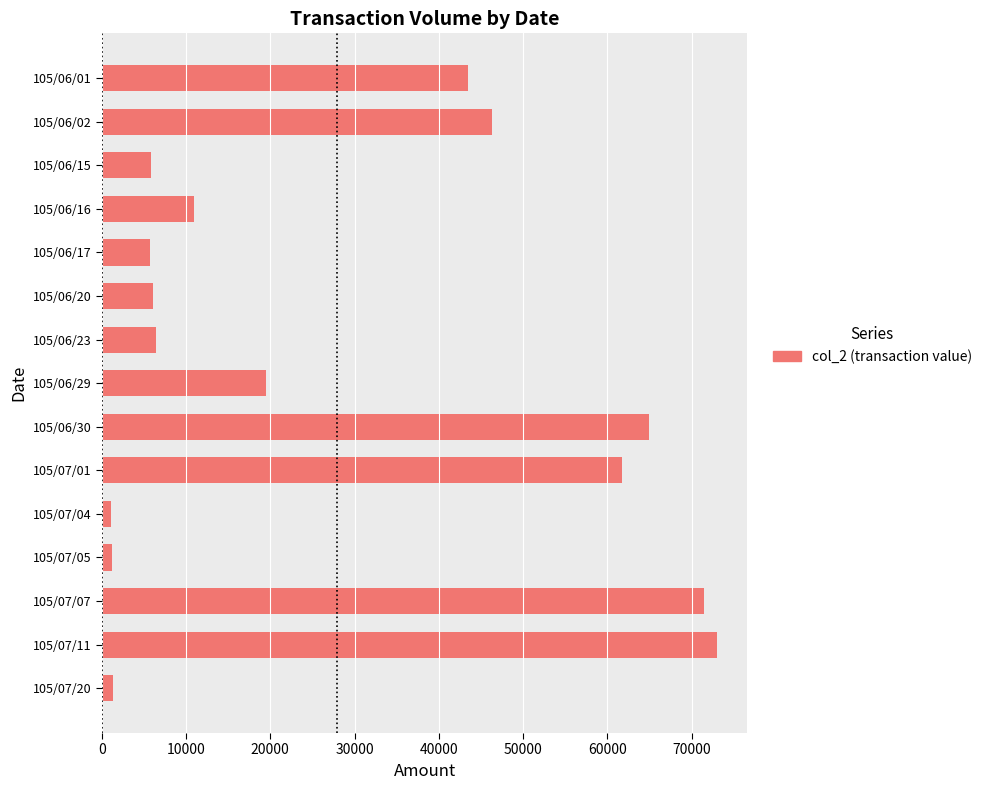

Which has a higher value, 105/06/29 or 105/06/23?

105/06/29